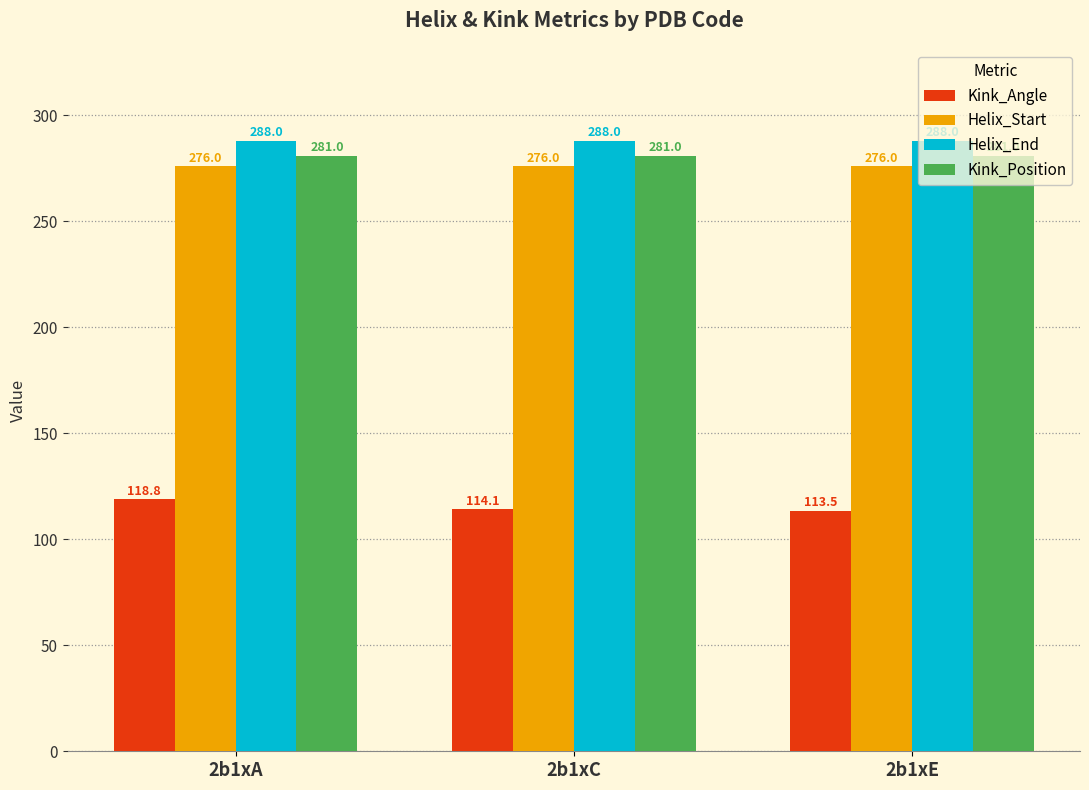

What is the highest value of the Kink_Angle series?

118.8